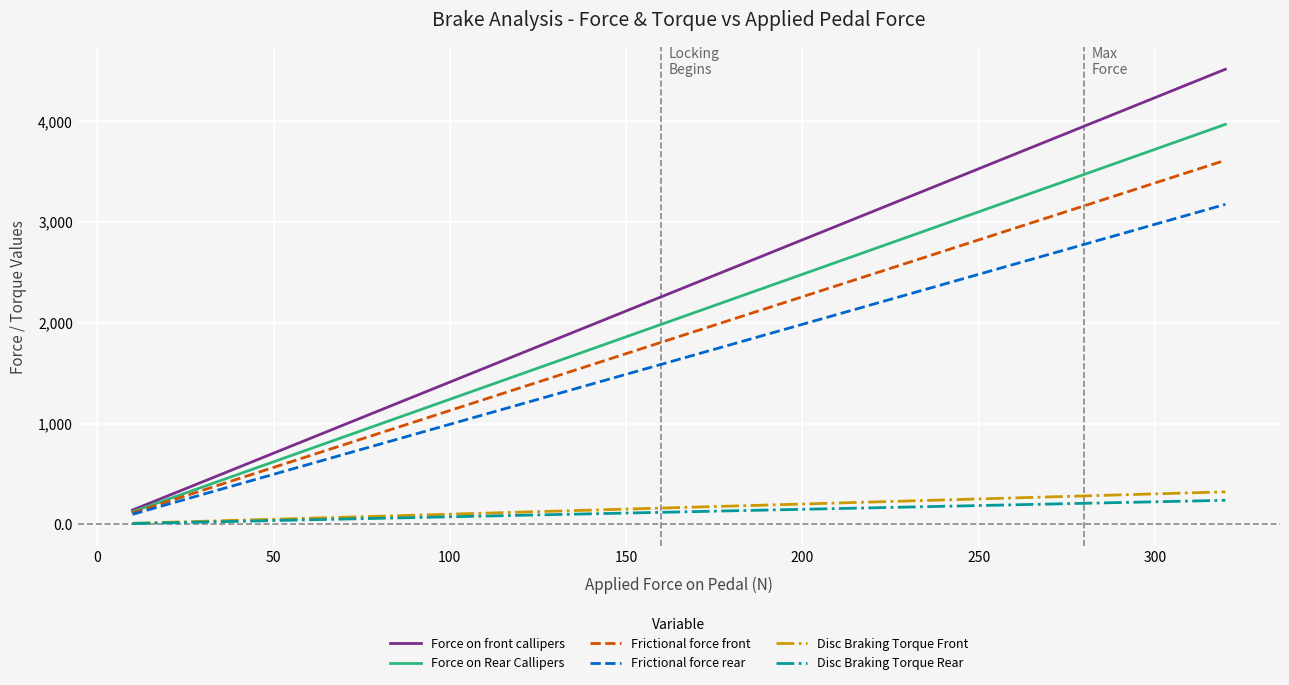

Which series has the largest total across all categories?

Force on front callipers